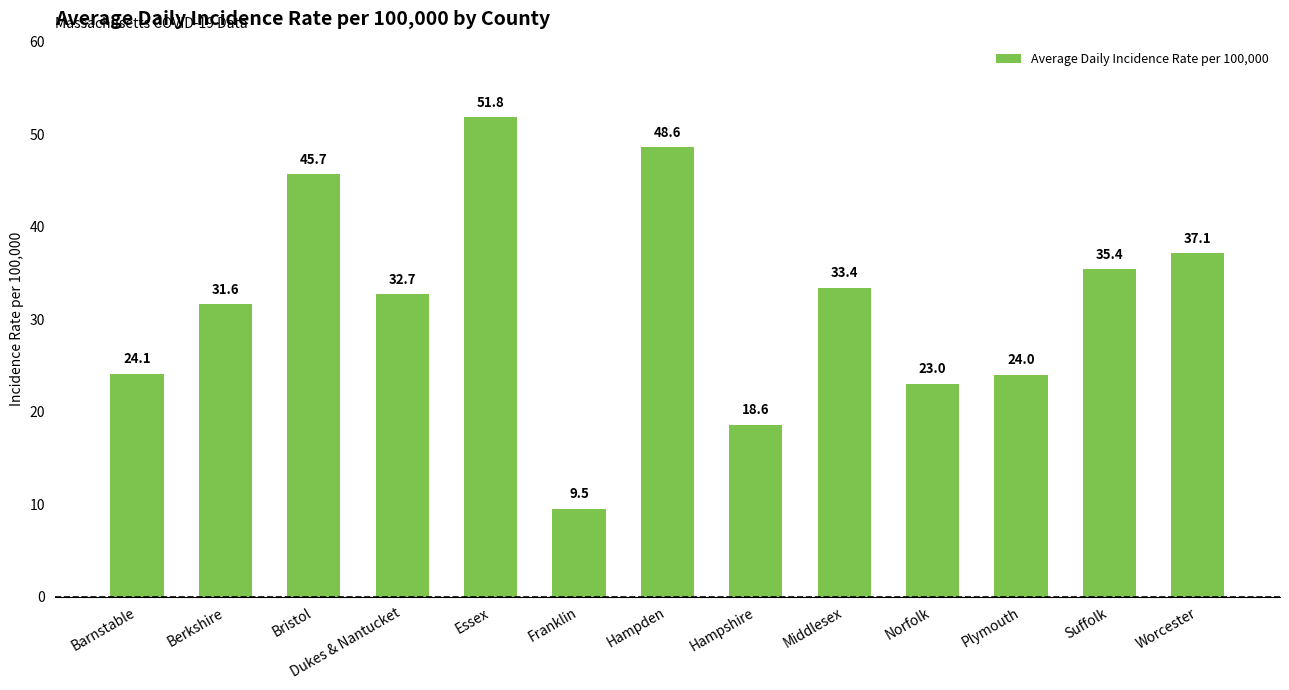

Count the number of data series in this chart.

1